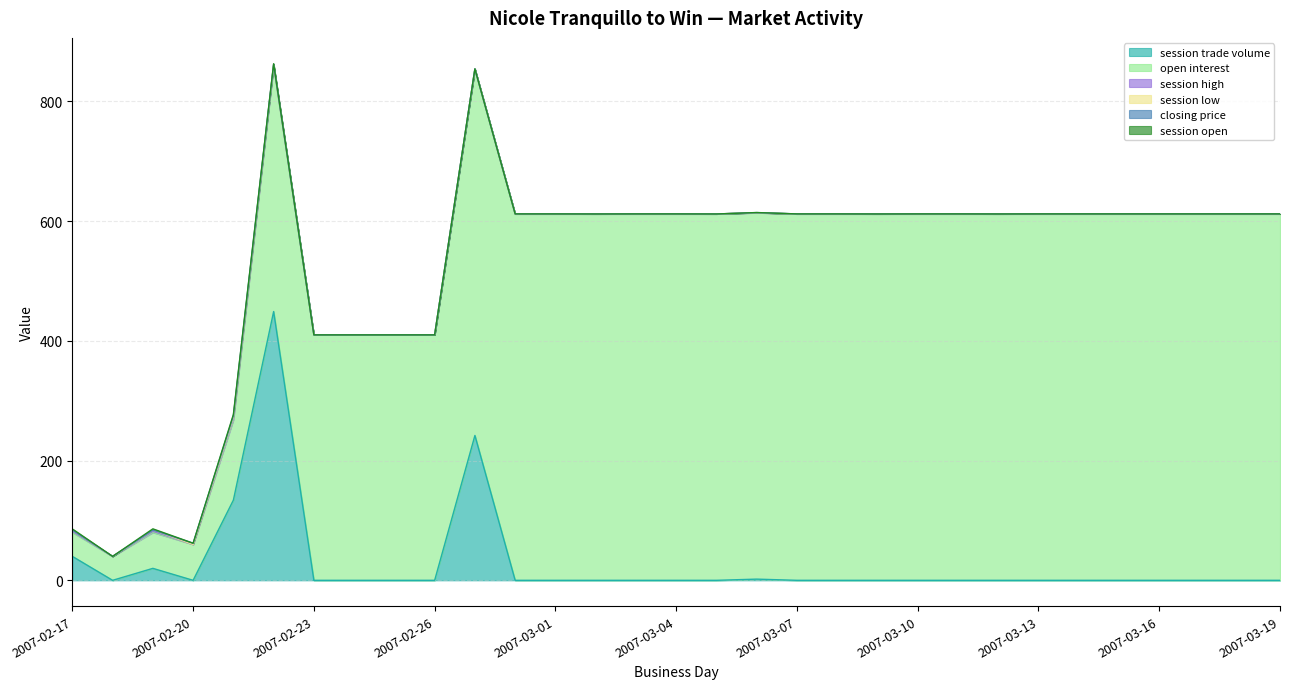

At how many categories does at least one series exceed 286?

26